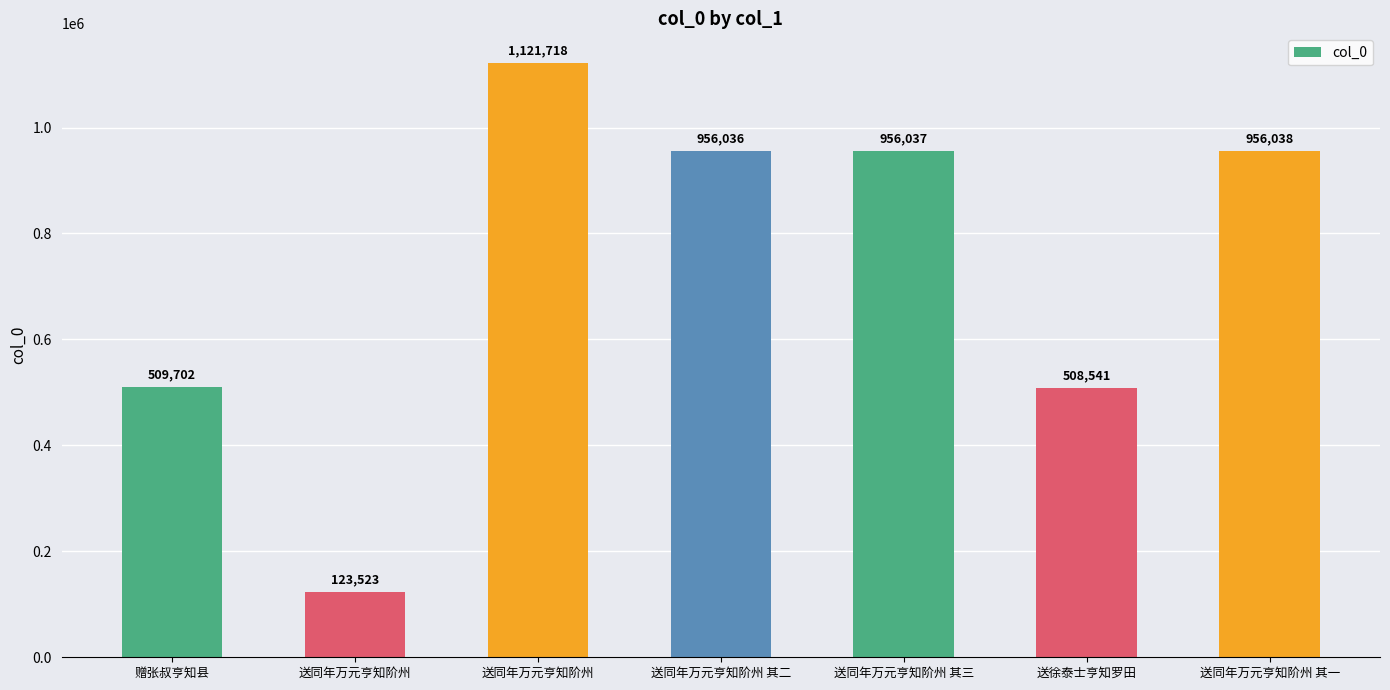

Is it true that the value at 送同年万元亨知阶州 其一 is 956038?

True